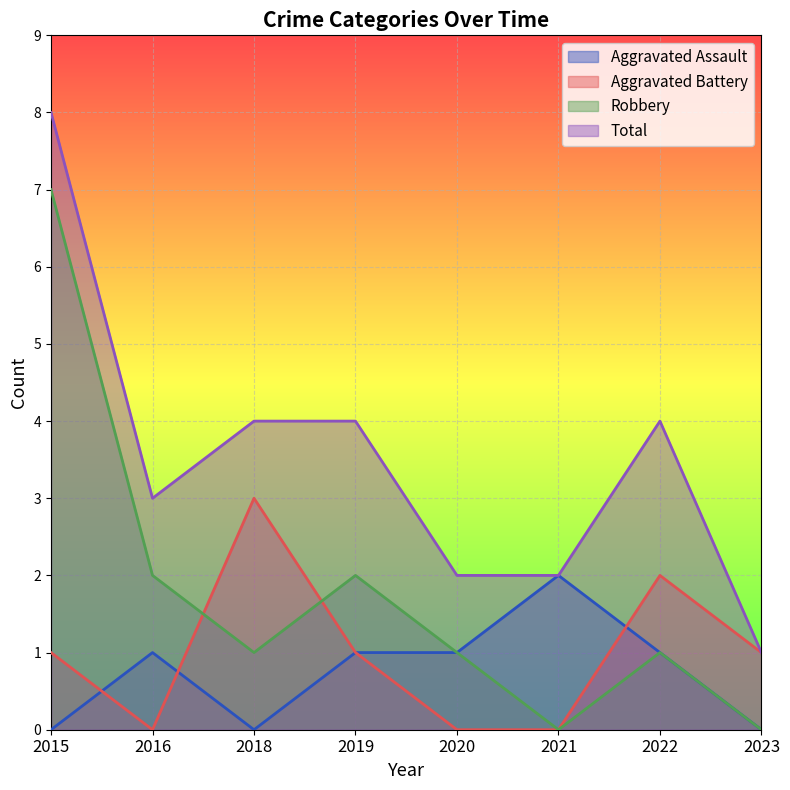

Which category has the lowest value across all series?

2015